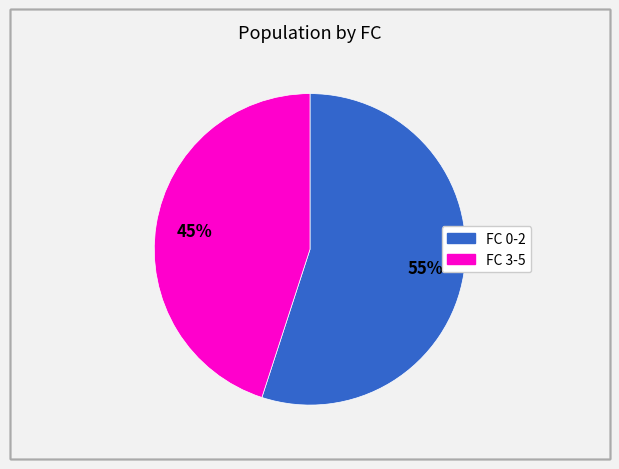

Is there any slice that represents more than half of the pie?

Yes